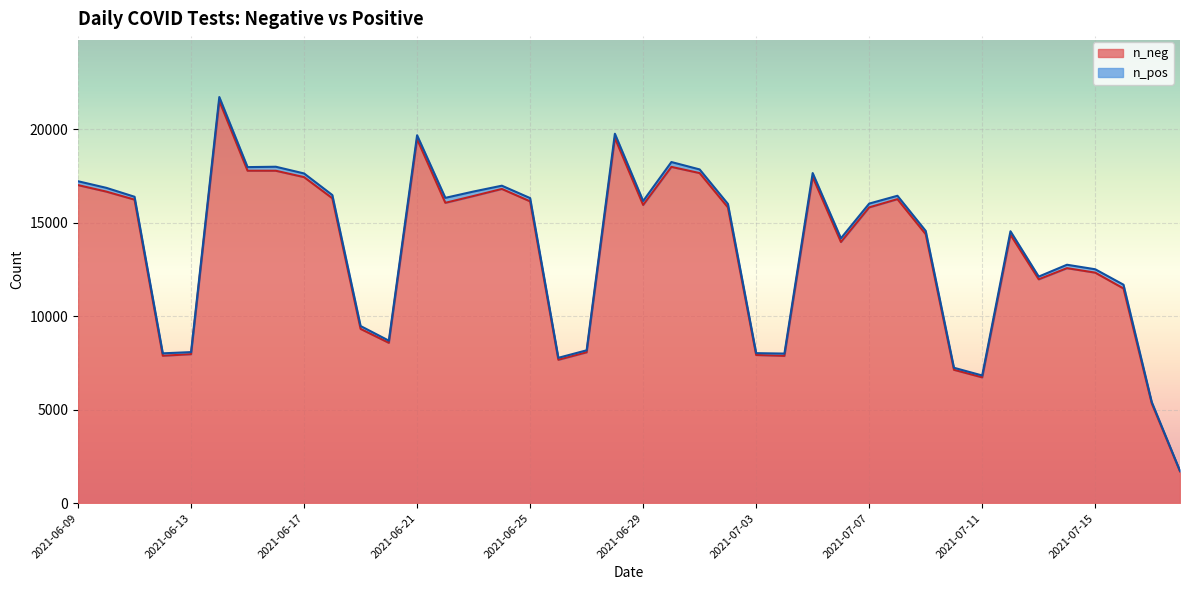

What is the difference between the maximum and minimum values in the n_neg series?

19820